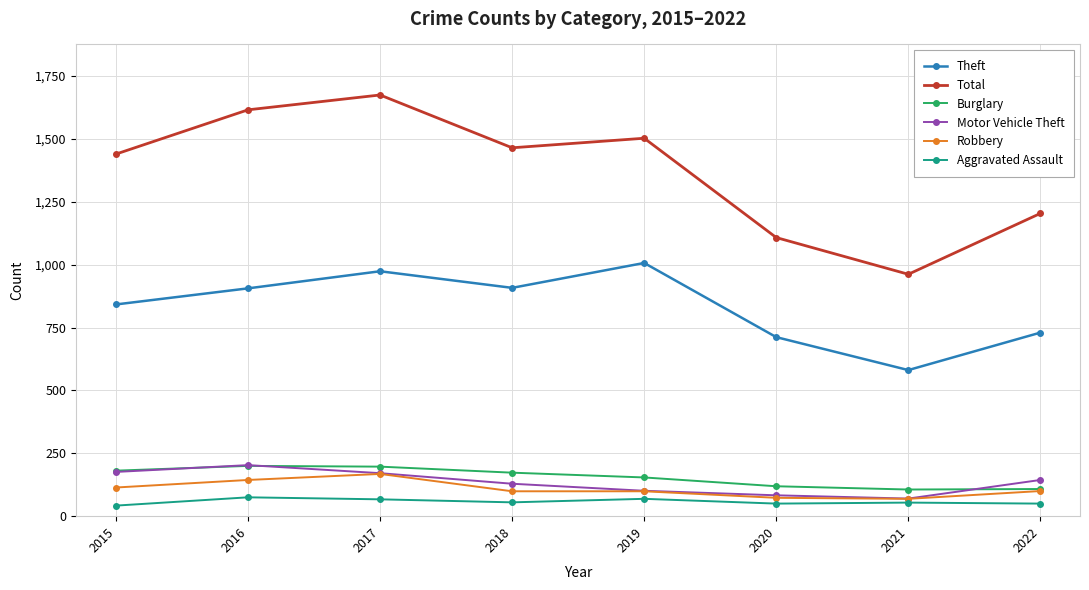

True or false: Total has a value of 421 at 2019.

False